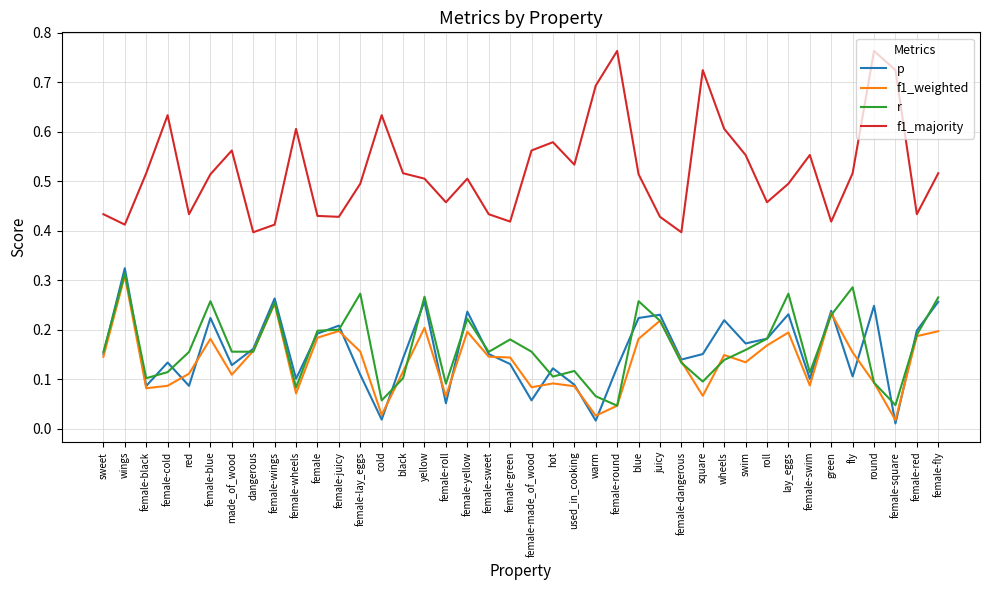

Does the chart have visible grid lines?

Yes